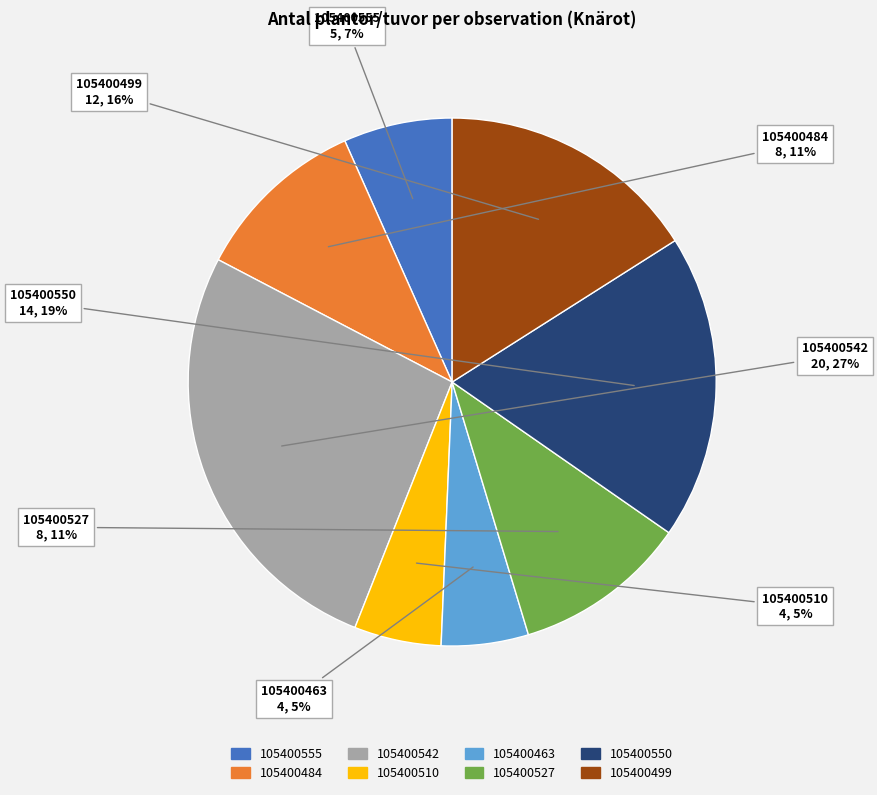

Is 105400463 the majority of the pie?

No